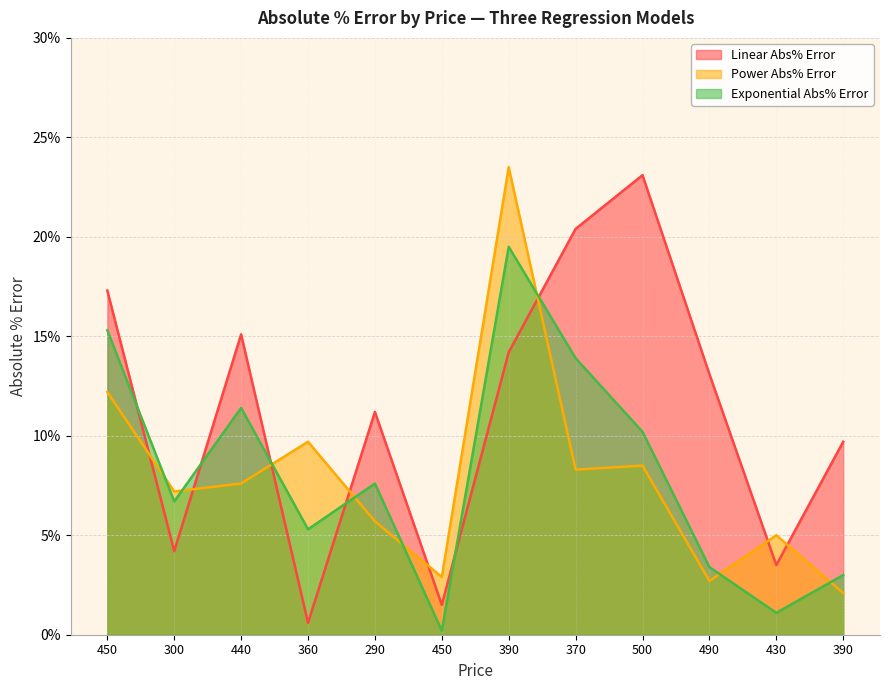

The Linear Abs% Error series shows 0.1 at 450. True or false?

False